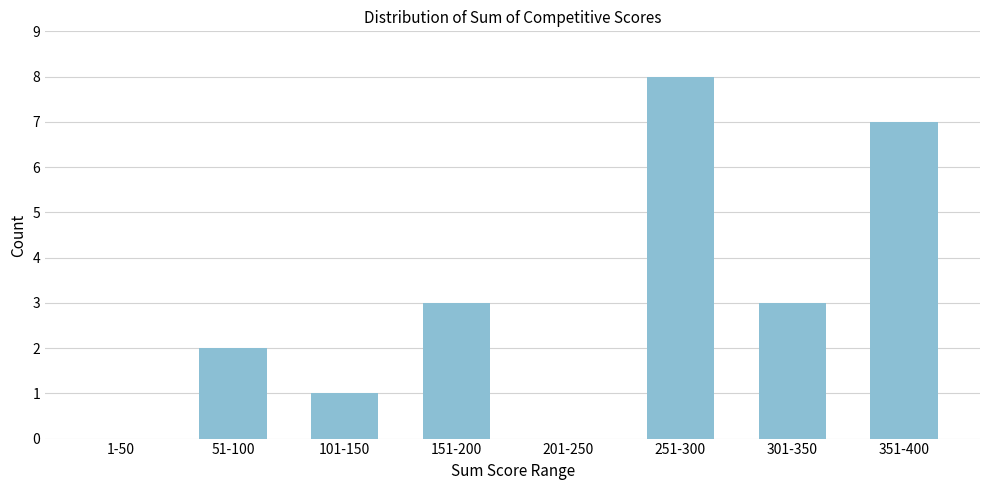

Reading left to right, what are all the values shown in this chart?

1-50=0	51-100=2	101-150=1	151-200=3	201-250=0	251-300=8	301-350=3	351-400=7